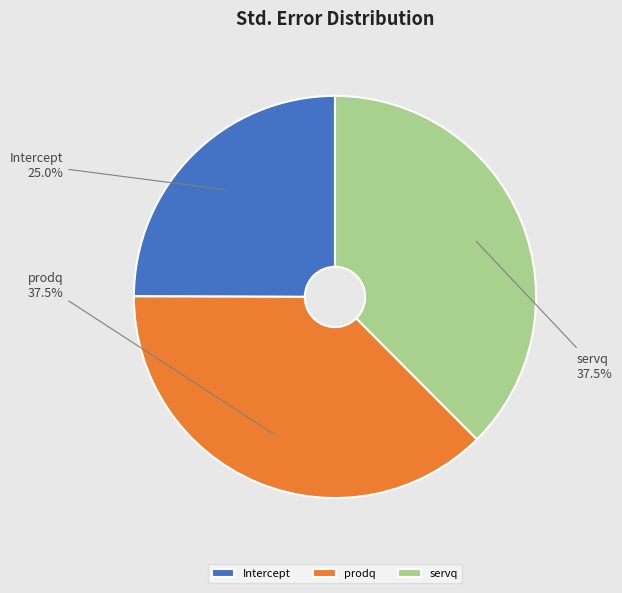

Which category has the smallest portion of the pie?

Intercept